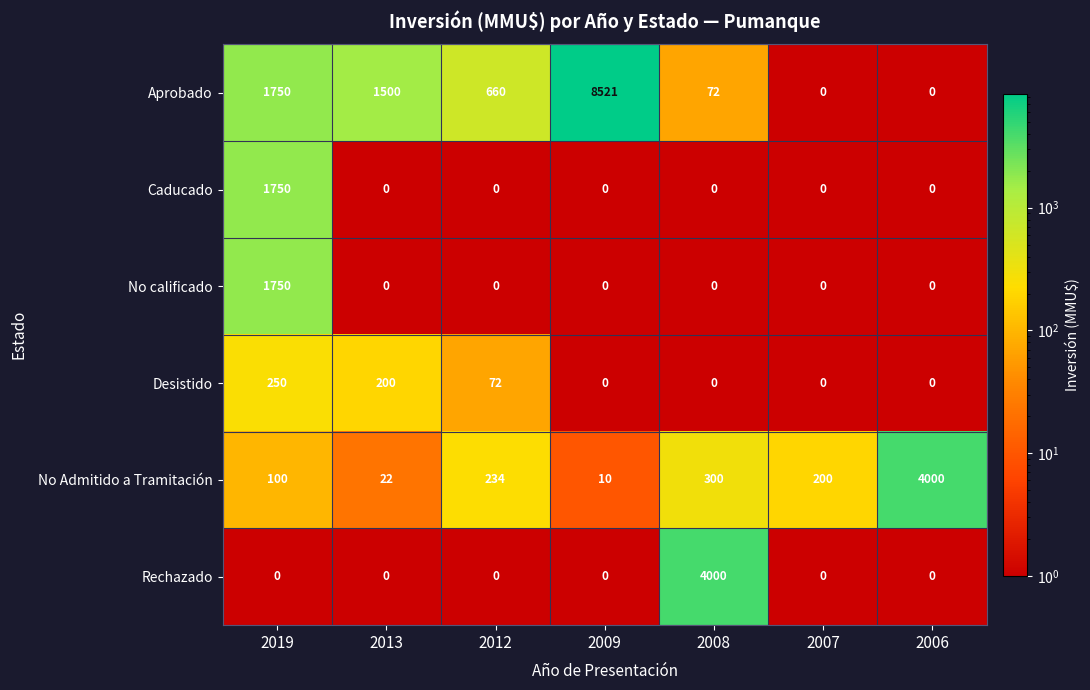

The value of Rechazado at 2013 is -2010. True or false?

False